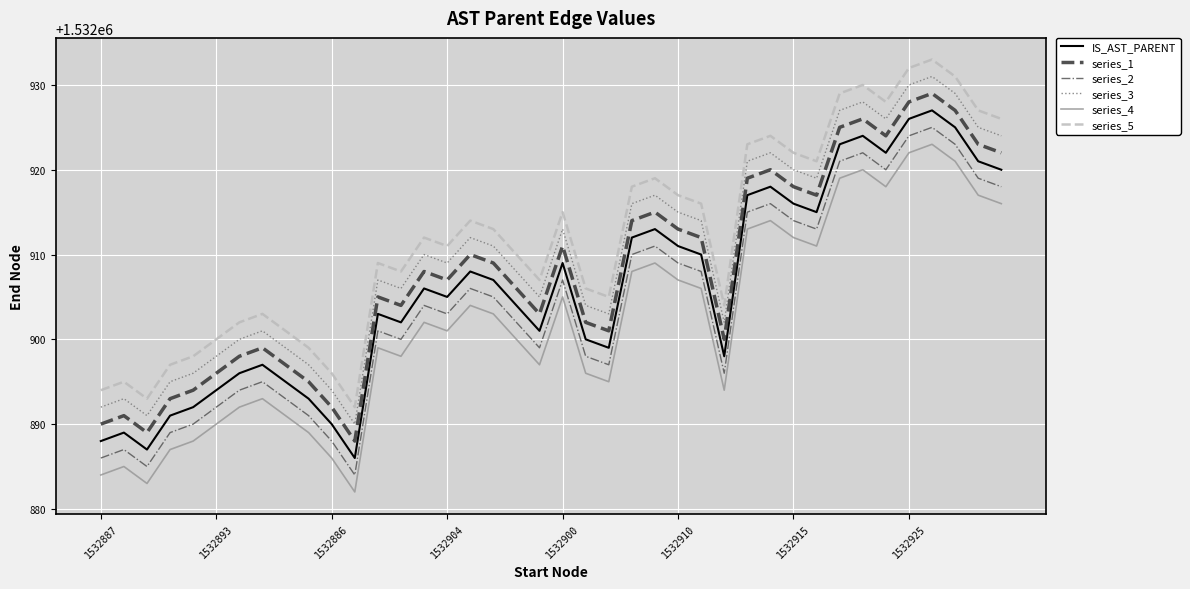

List the series in order of their overall mean, lowest first.

series_4, series_2, IS_AST_PARENT, series_1, series_3, series_5